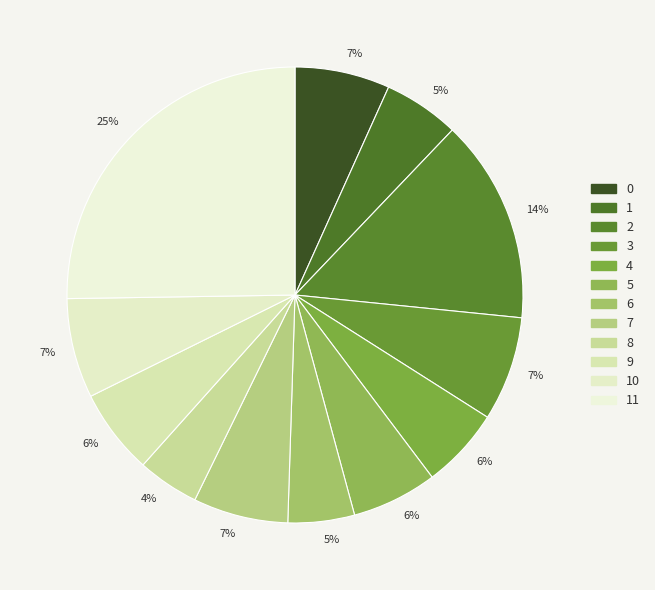

Count the number of slices in the pie.

12